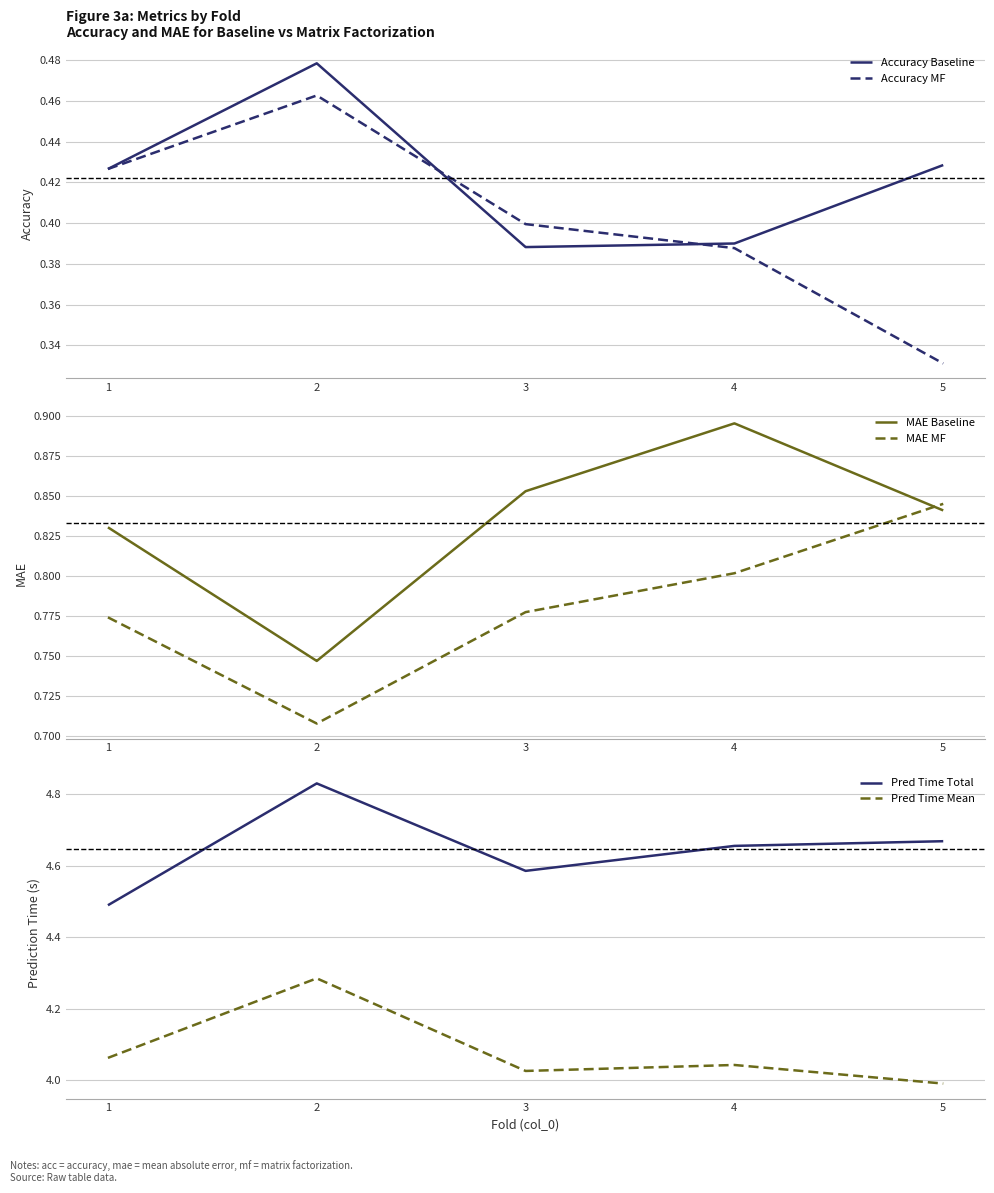

What is the smallest value displayed?

0.3